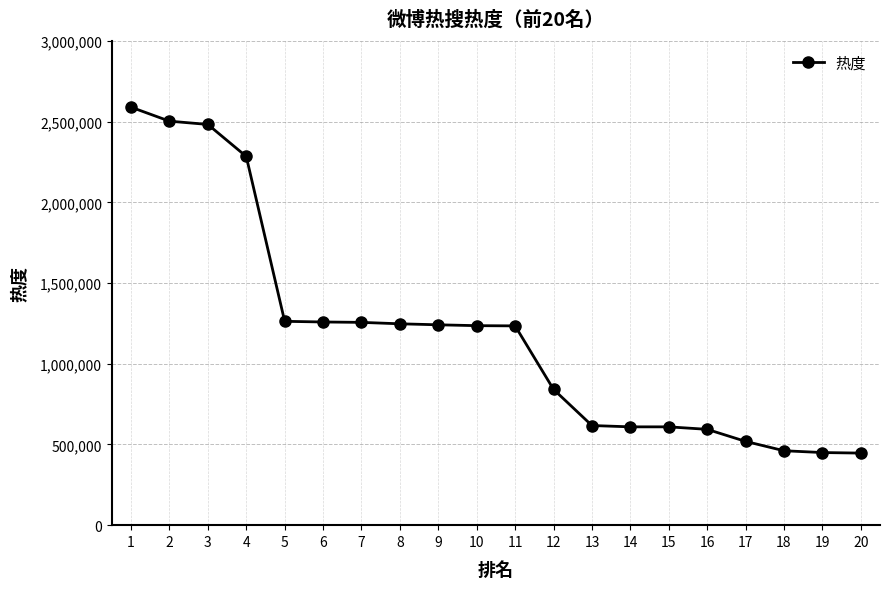

What is the difference between the maximum and second lowest values?

2139827